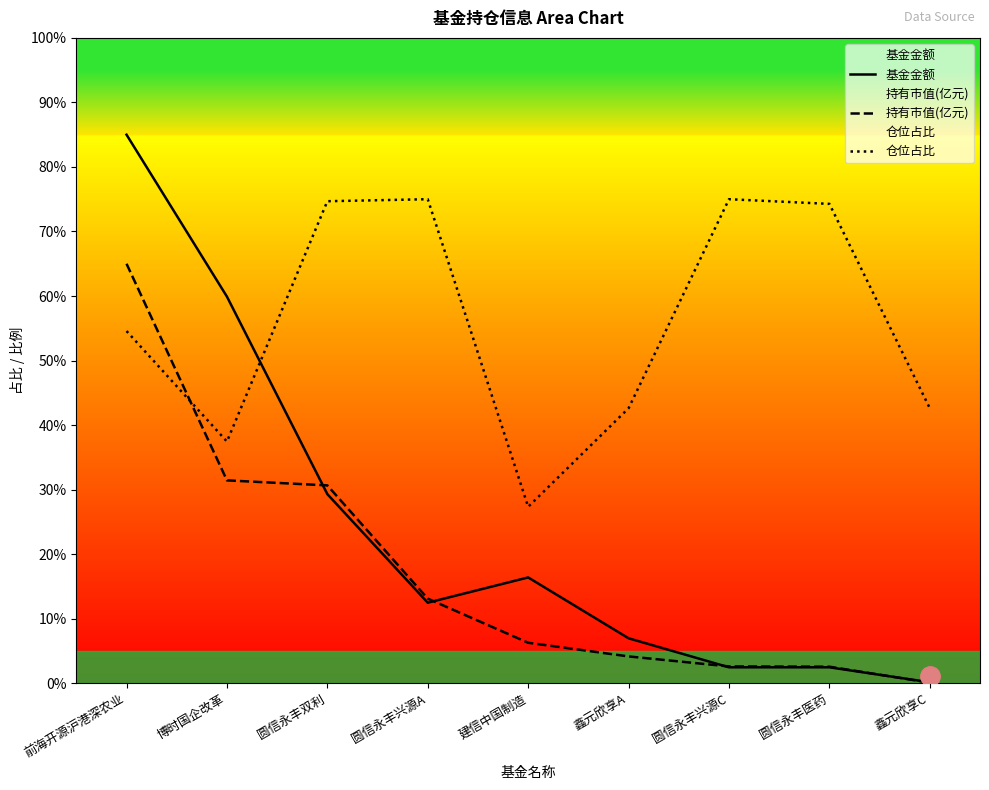

At how many categories does at least one series exceed 31?

8